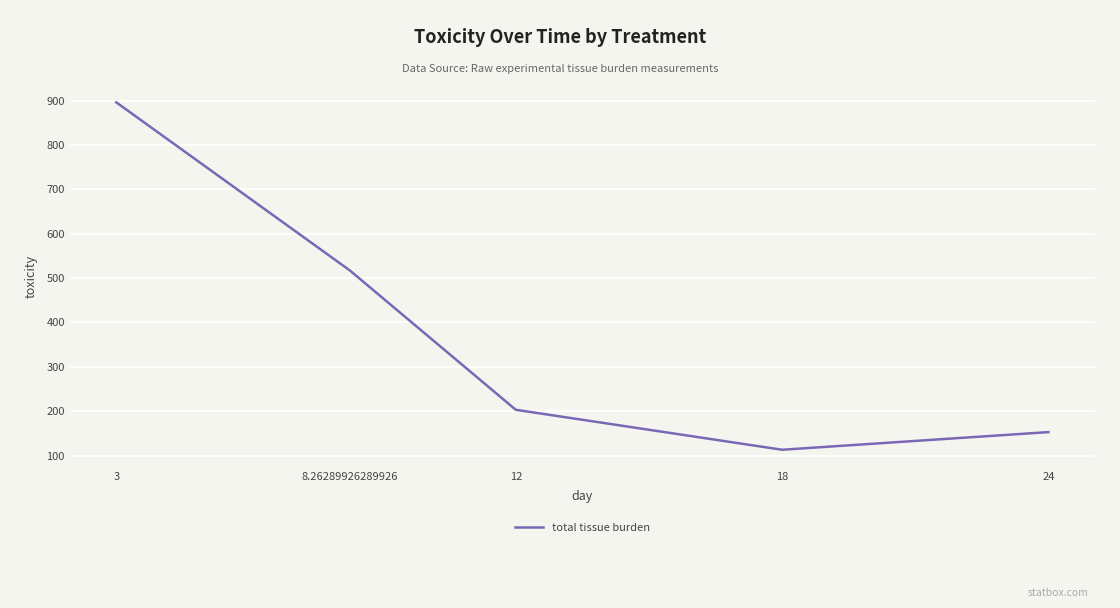

How many values exceed 203?

3